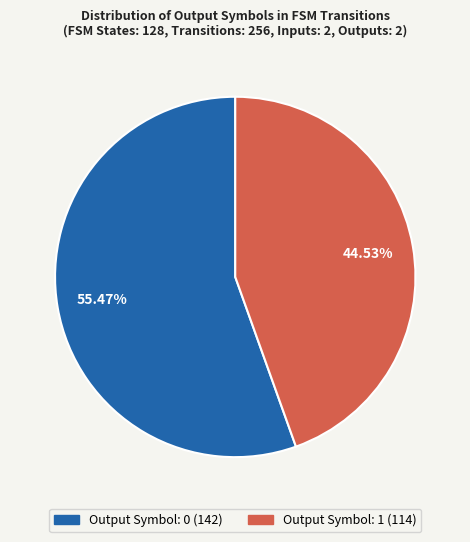

Is there a majority slice in this chart?

Yes